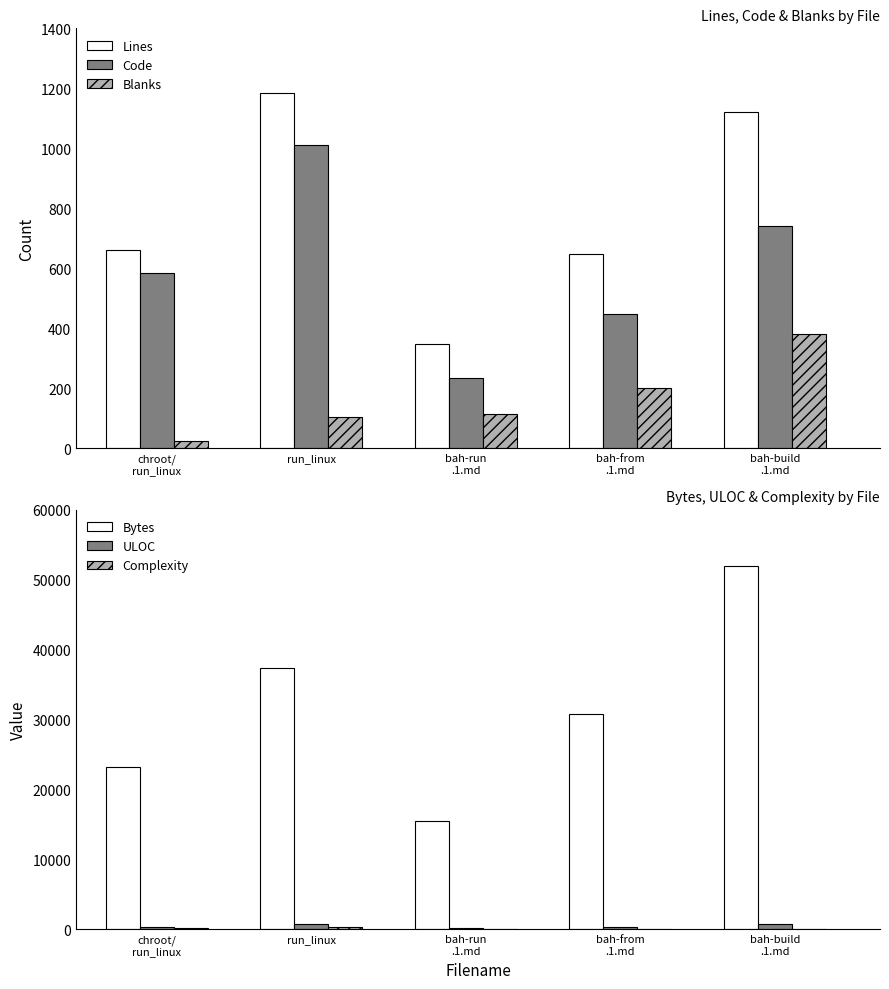

What is the difference between the highest and lowest values at bah-run
.1.md?

15556